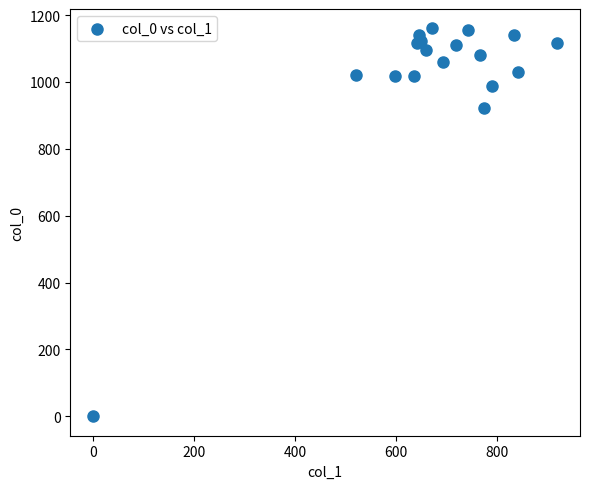

What Y value in the scatter plot is closest to 580?

923.3